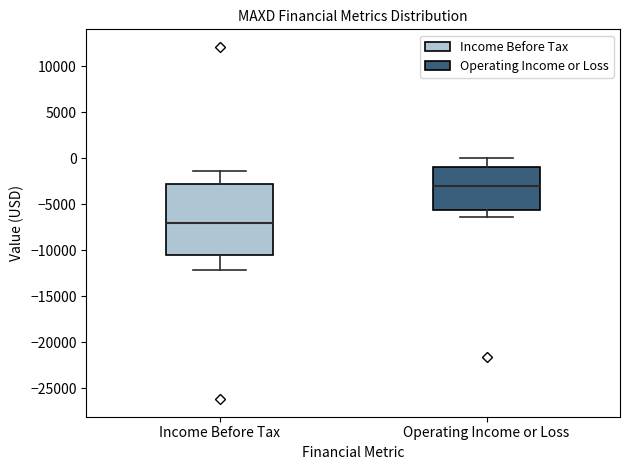

Where does the median line of the box for Income Before Tax sit on the y-axis? The values are not printed on the chart, so give them approximately, as read against the axis.

-7000